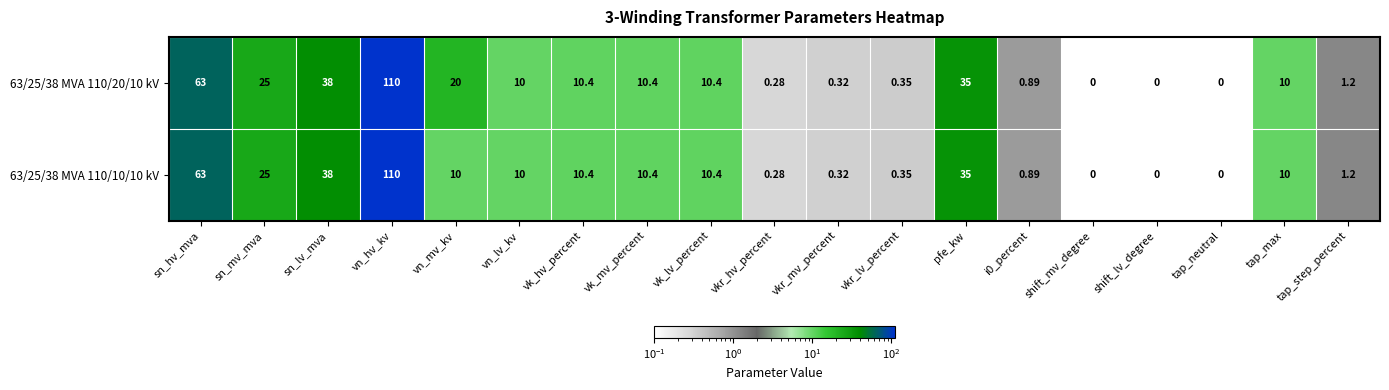

At which category is the sum across all series the highest?

vn_hv_kv